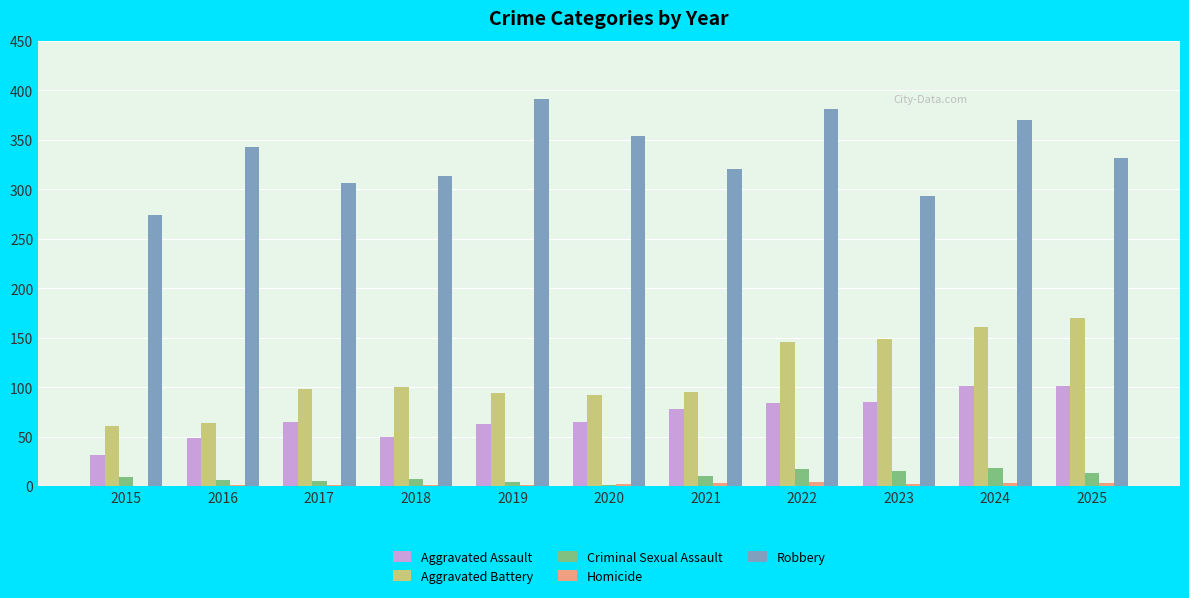

What is the sum of all Robbery values?

3676